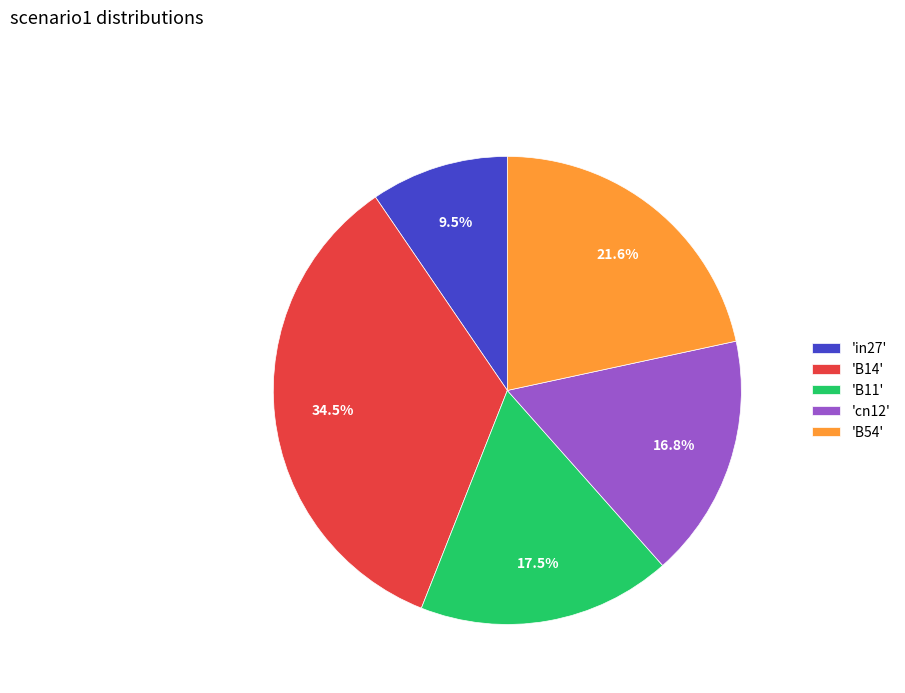

Does any single category account for the majority?

No